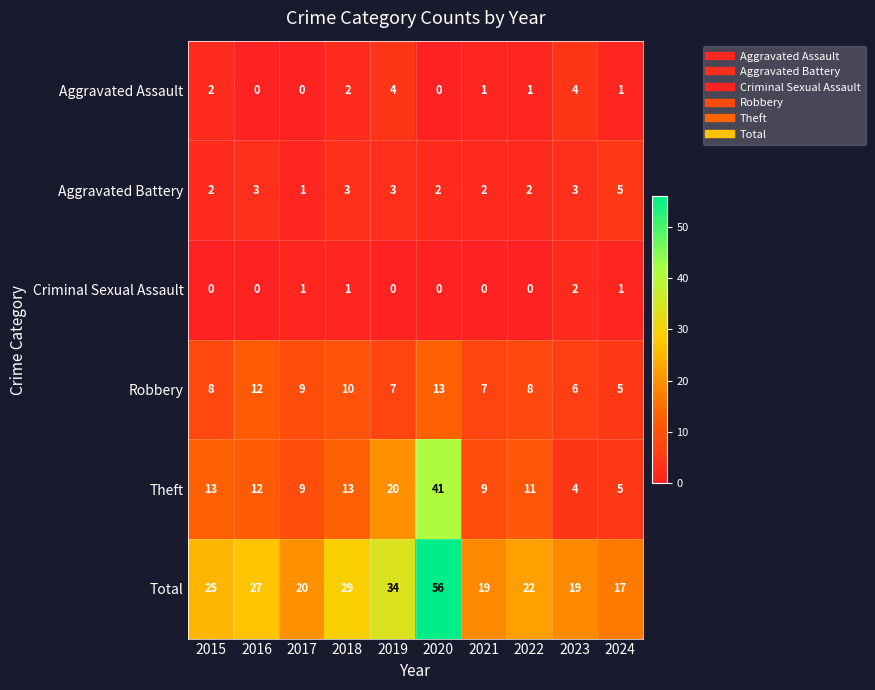

What is the sum of the Total values at 2020 and 2024?

73